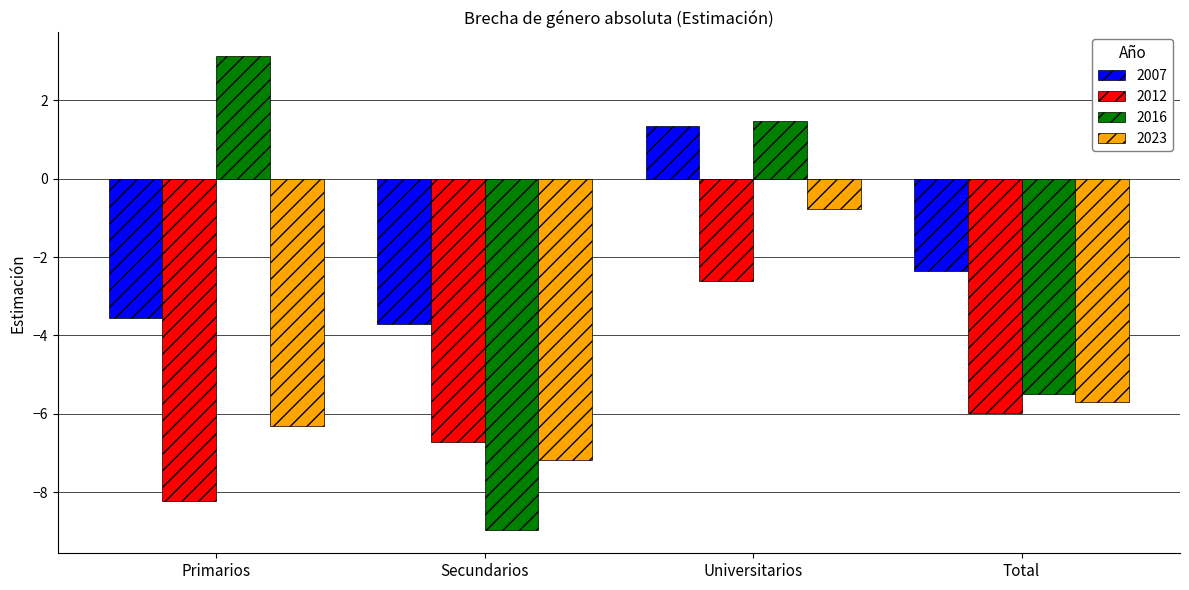

What is the spread (max minus min) of values at Total?

3.6